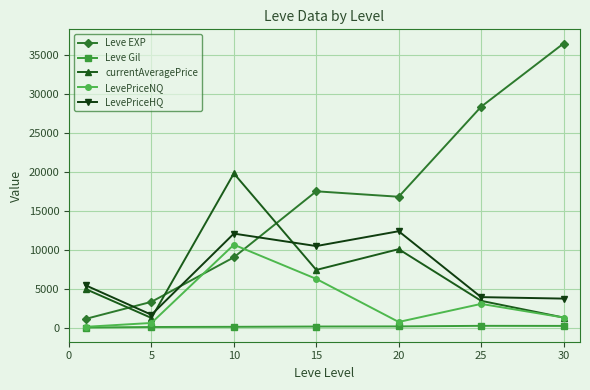

True or false: Leve Gil and LevePriceHQ cross at least once.

False